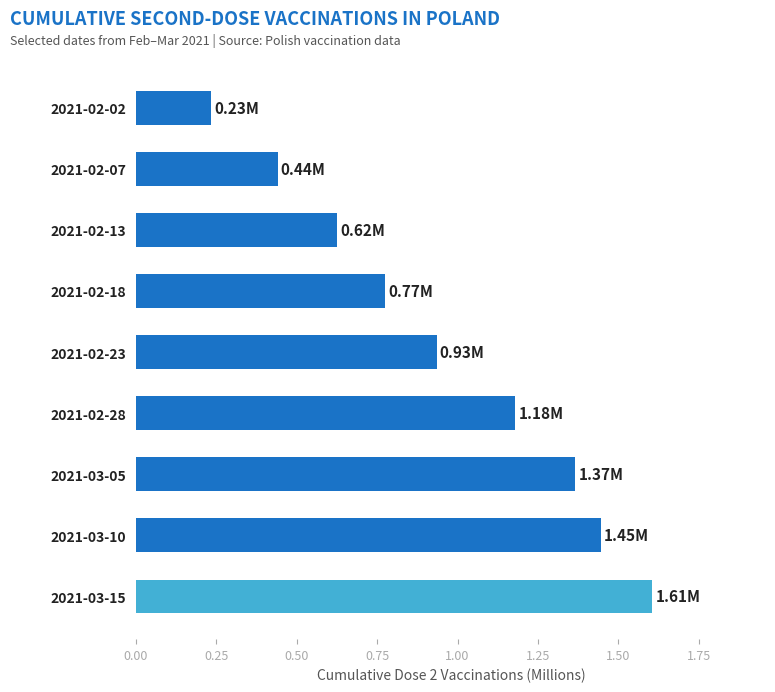

What is the difference between the second highest and second lowest values?

1.0